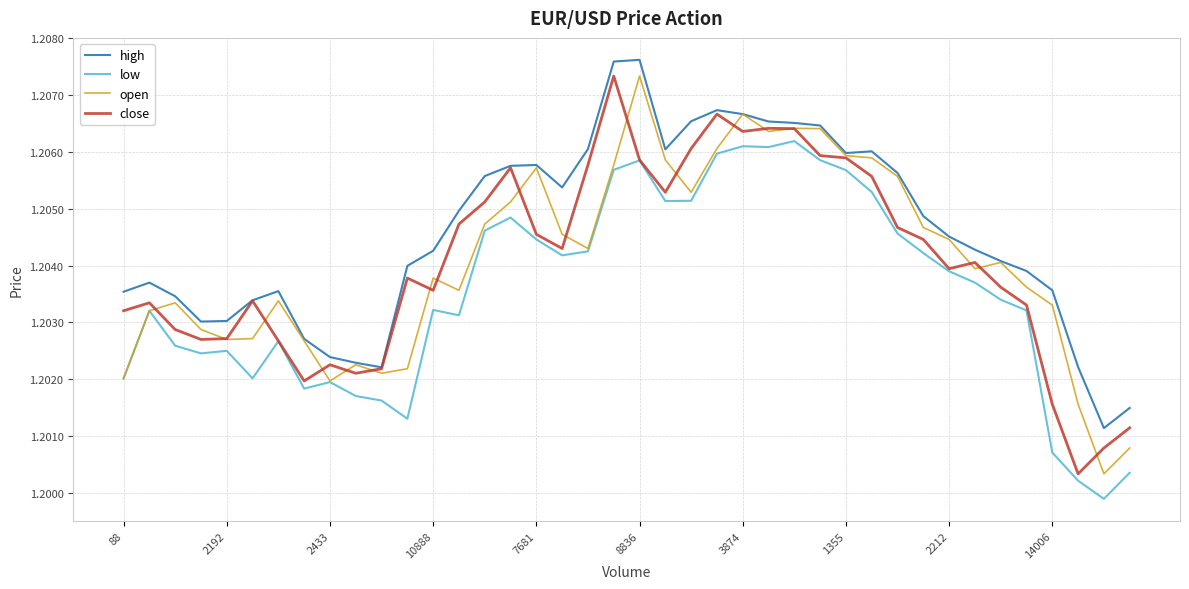

Which series has the largest total across all categories?

high